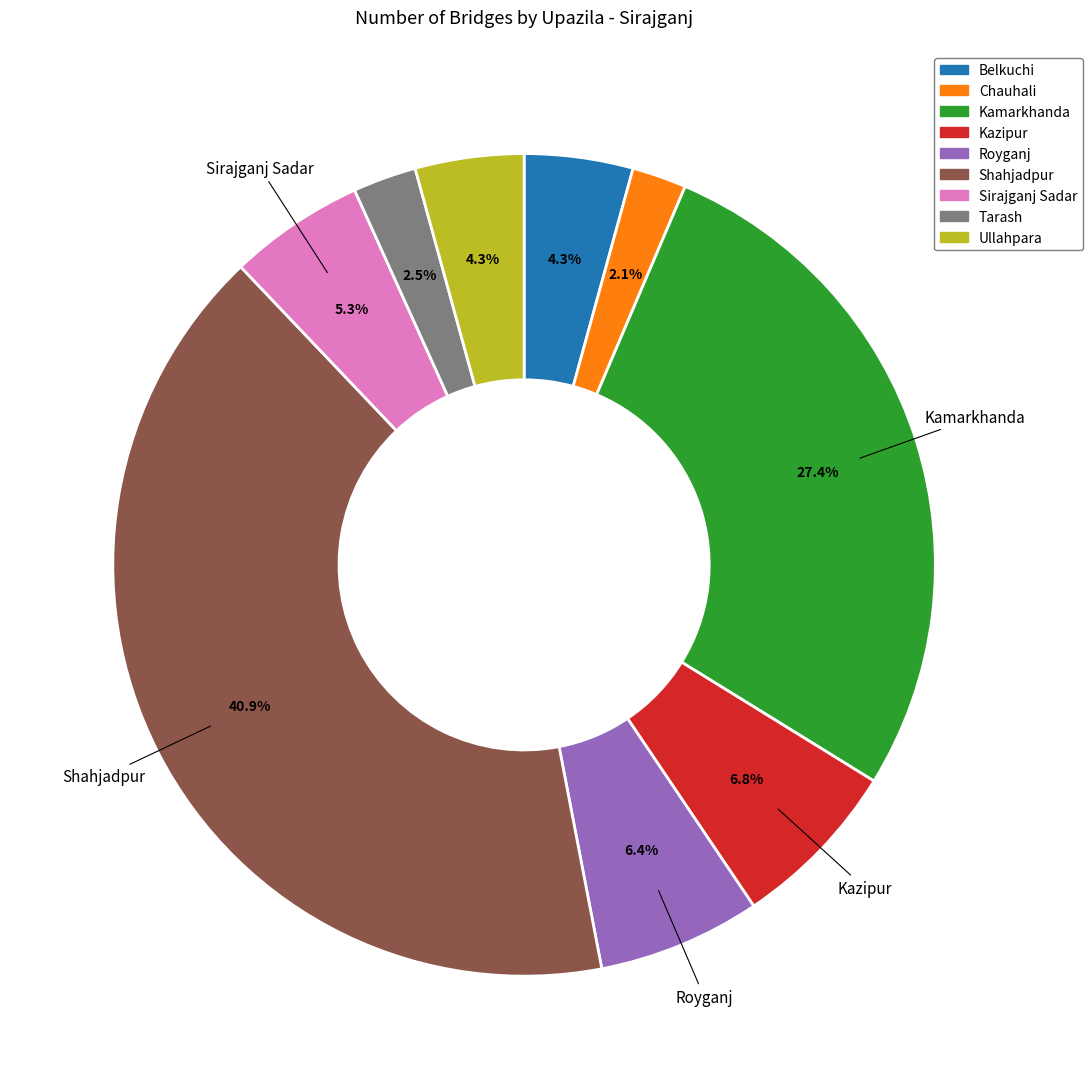

To the nearest percent, what percentage of the pie is Royganj?

6%